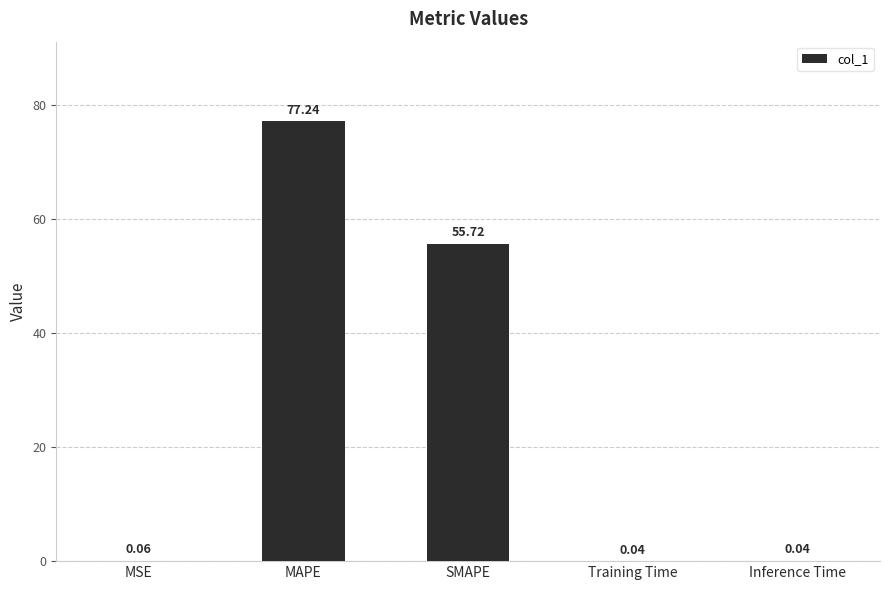

What is the sum of all values?

133.1